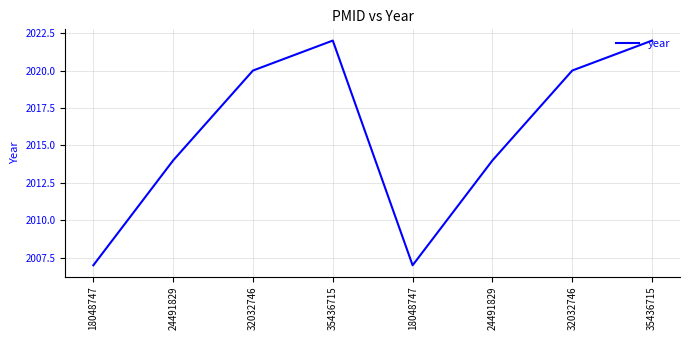

True or false: the data shows 2007 at 18048747.

True